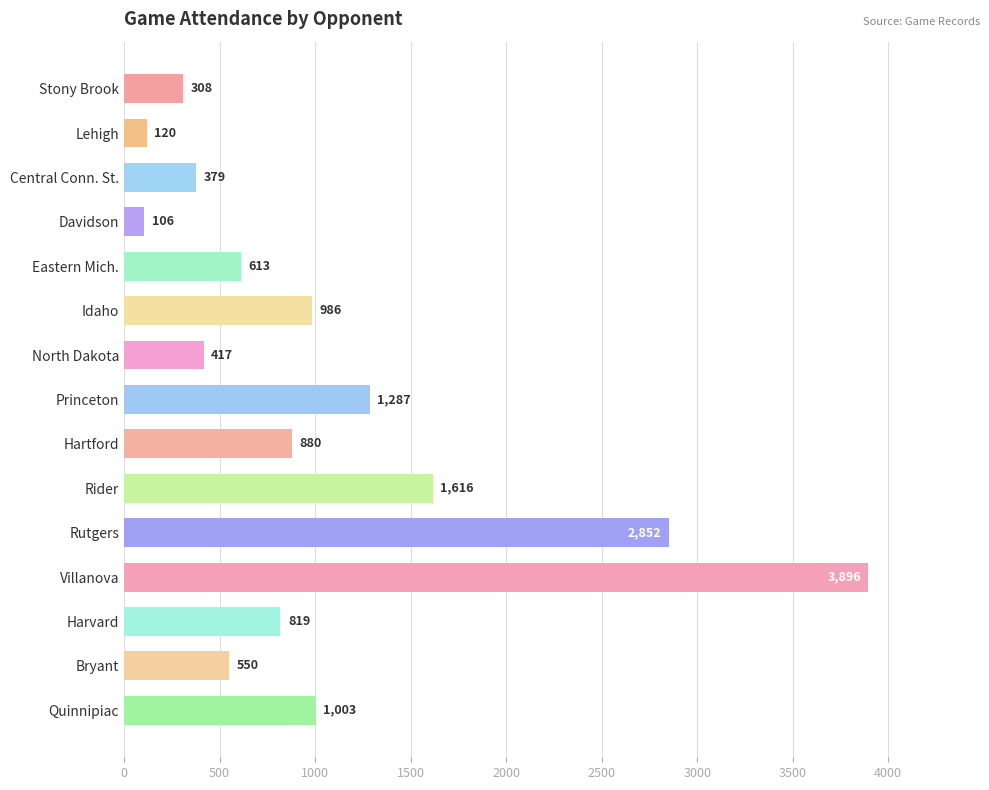

List the labels in order of value, smallest first.

Davidson, Lehigh, Stony Brook, Central Conn. St., North Dakota, Bryant, Eastern Mich., Harvard, Hartford, Idaho, Quinnipiac, Princeton, Rider, Rutgers, Villanova